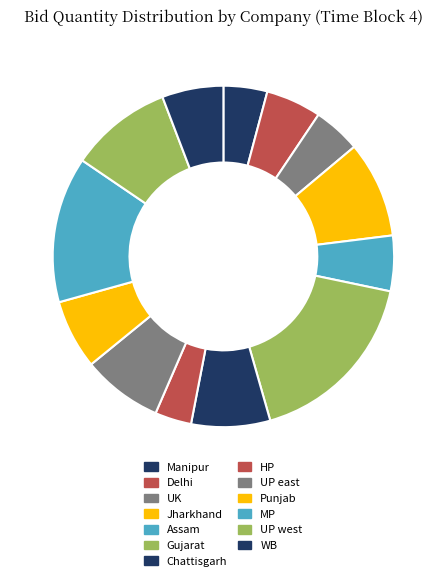

To the nearest percent, what percentage of the pie is UP east?

8%